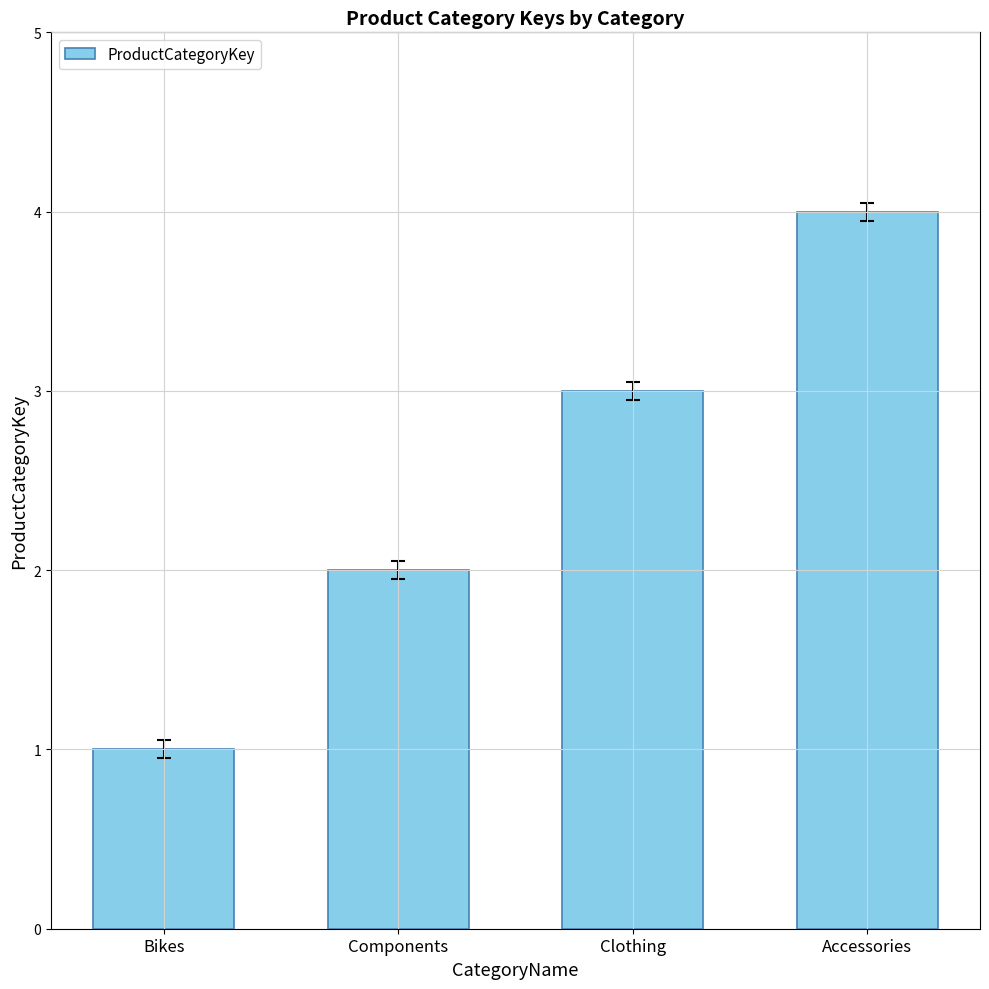

What is the sum of the values at Components and Clothing?

5